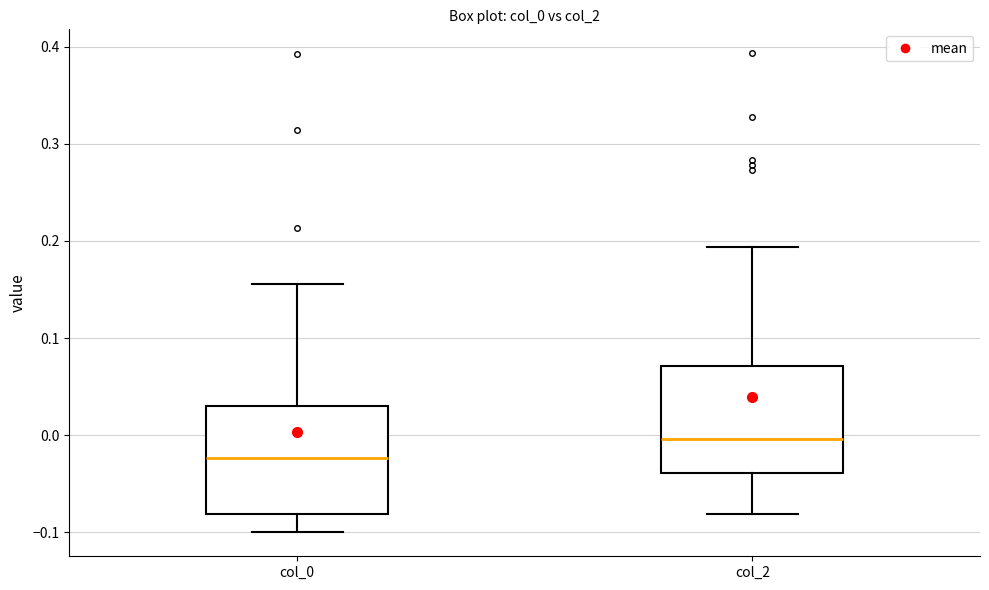

Where does the upper whisker of the box for col_2 end on the y-axis? The values are not printed on the chart, so give them approximately, as read against the axis.

0.19